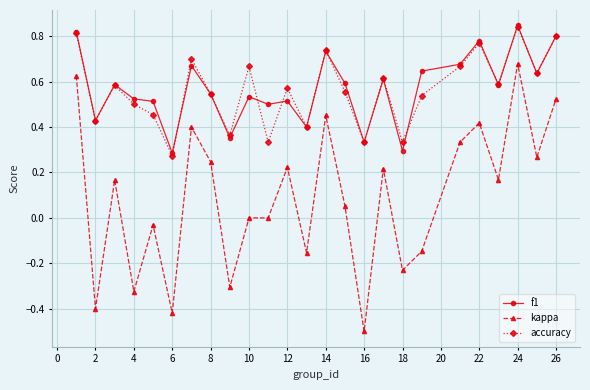

What is the smallest value displayed?

-0.5